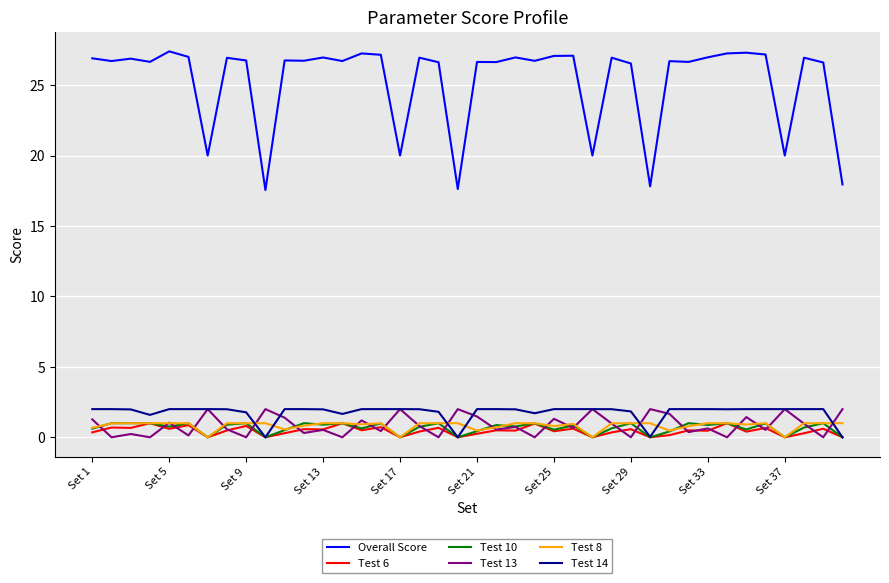

At how many categories does at least one series exceed 24?

32